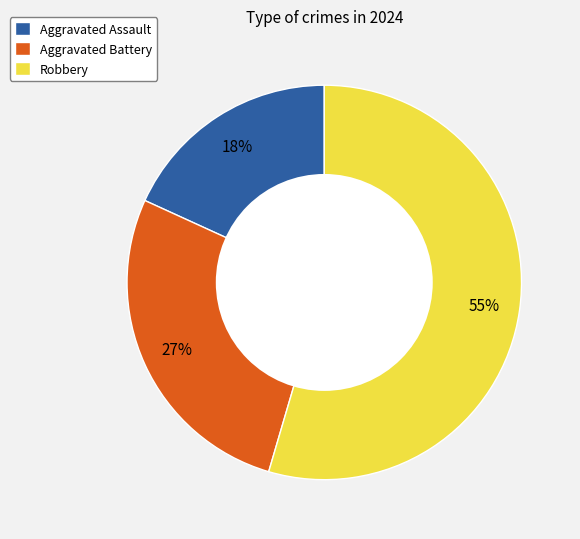

Which category has the smallest portion of the pie?

Aggravated Assault